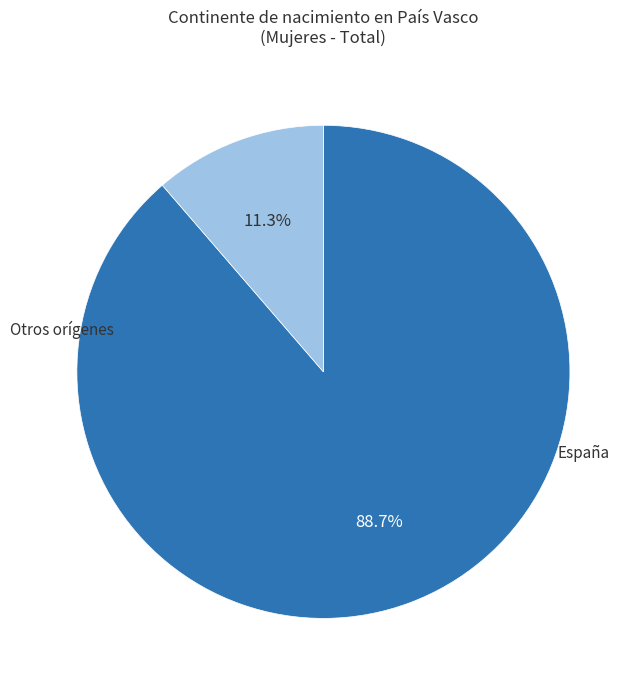

To the nearest percent, what is the difference between the largest and smallest slice percentages?

77%